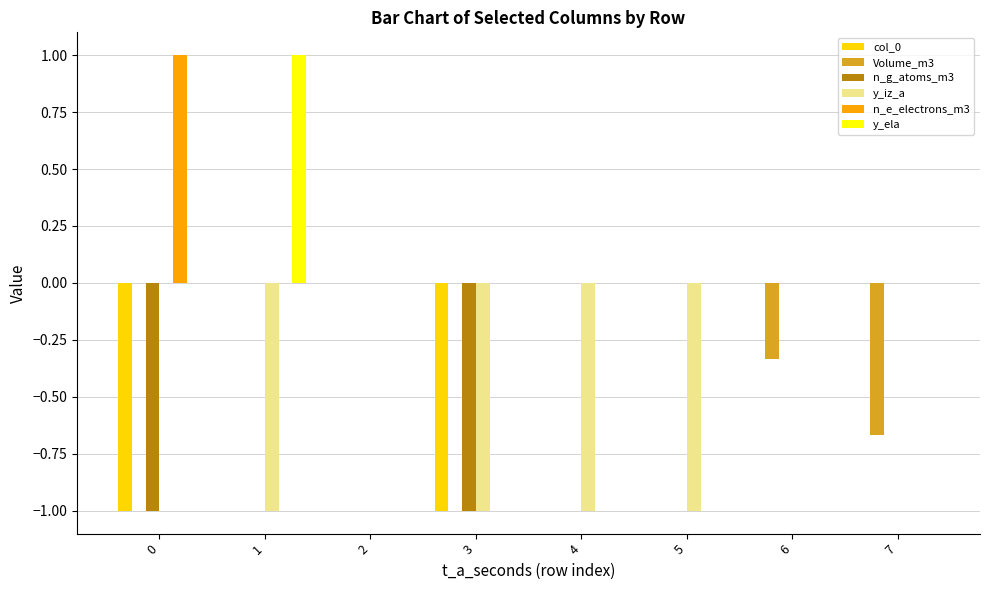

Which series changed the most between 1 and 4?

y_ela